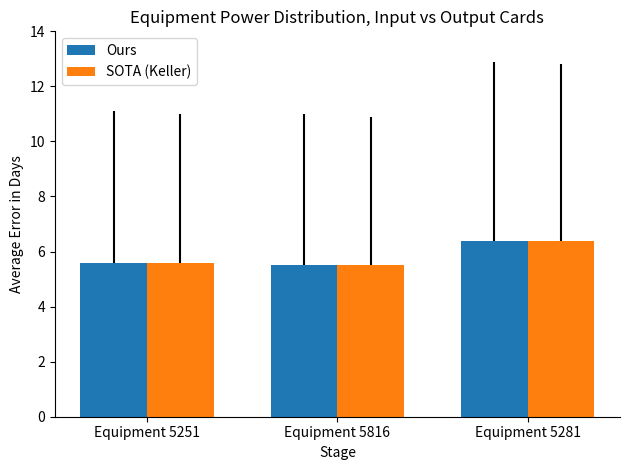

Is it true that SOTA (Keller) equals 8.9 at Equipment 5251?

False